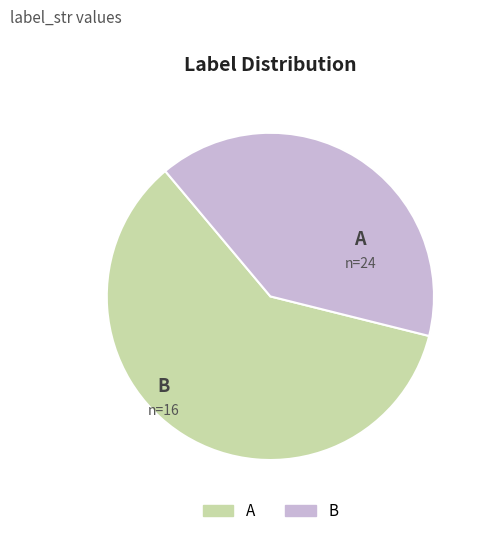

What is the largest slice in the pie chart?

A